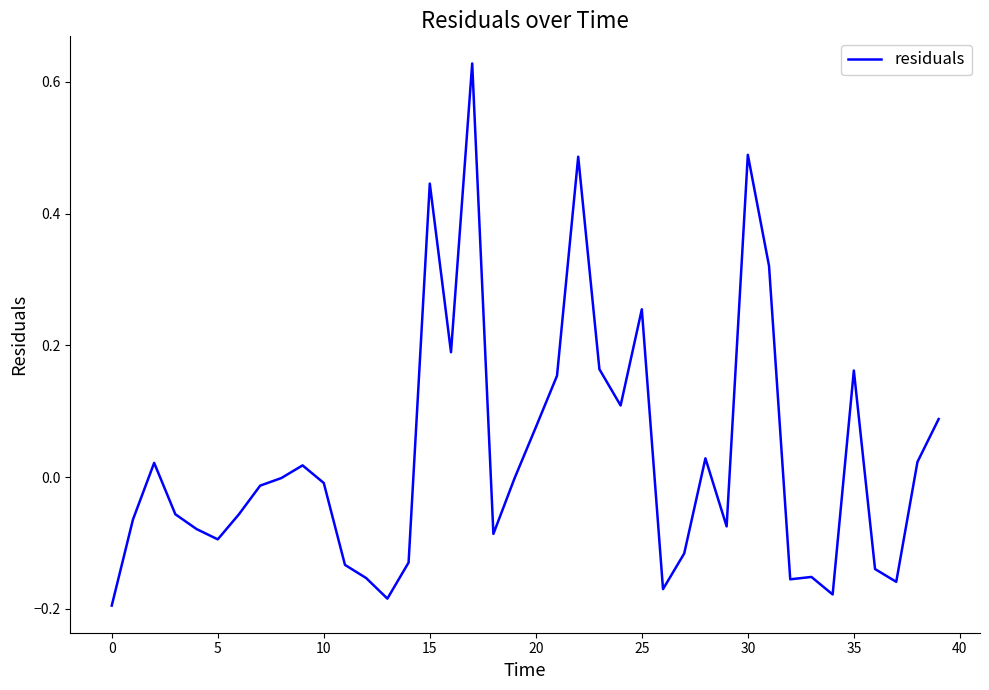

Does the chart have visible grid lines?

No